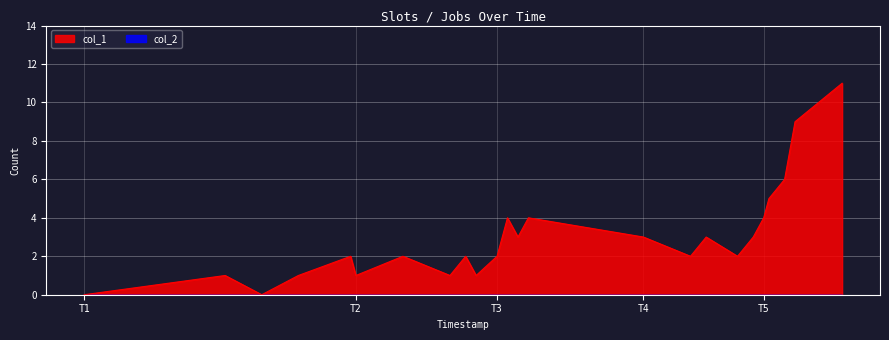

What is the maximum value shown in the chart?

11